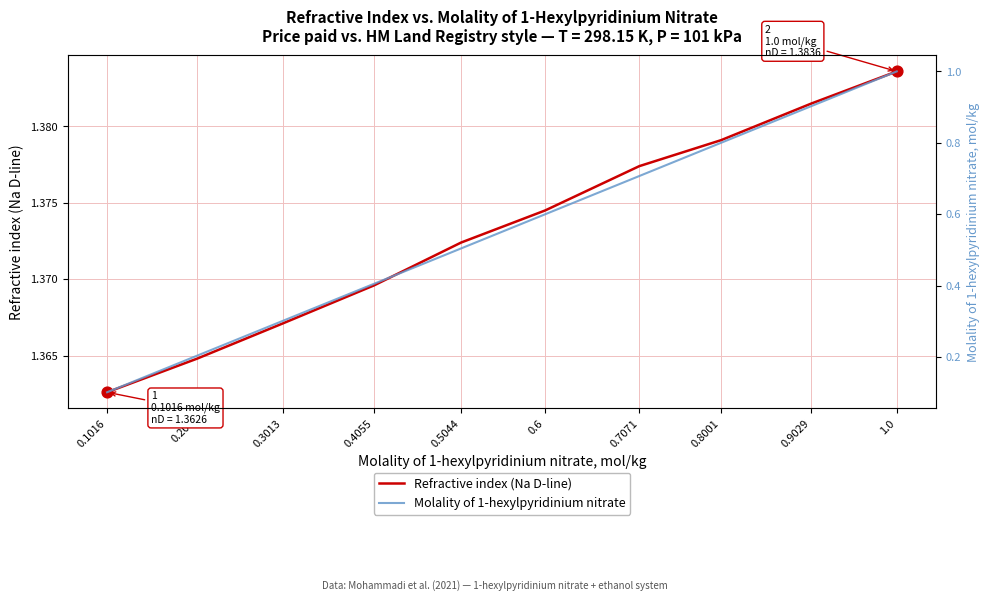

What are all the series names shown in the legend?

Refractive index (Na D-line), Molality of 1-hexylpyridinium nitrate